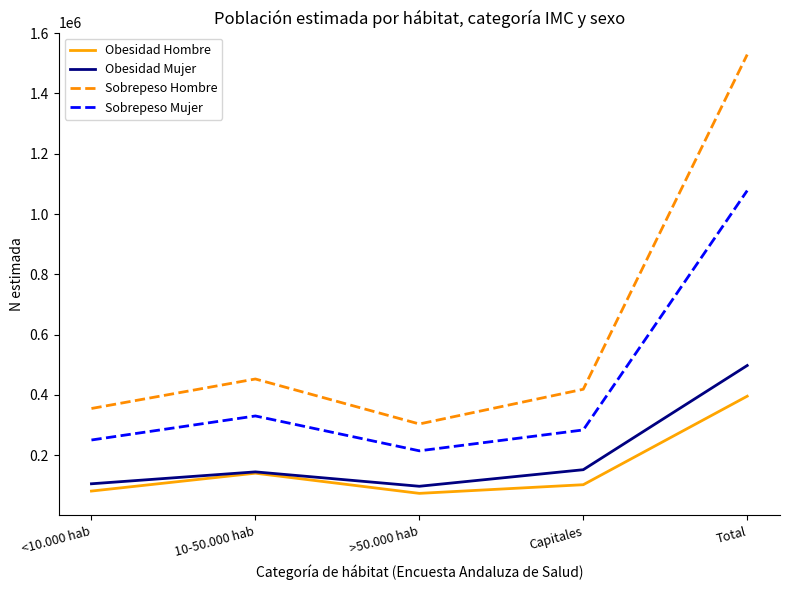

Where is the first local maximum for Obesidad Hombre?

10-50.000 hab